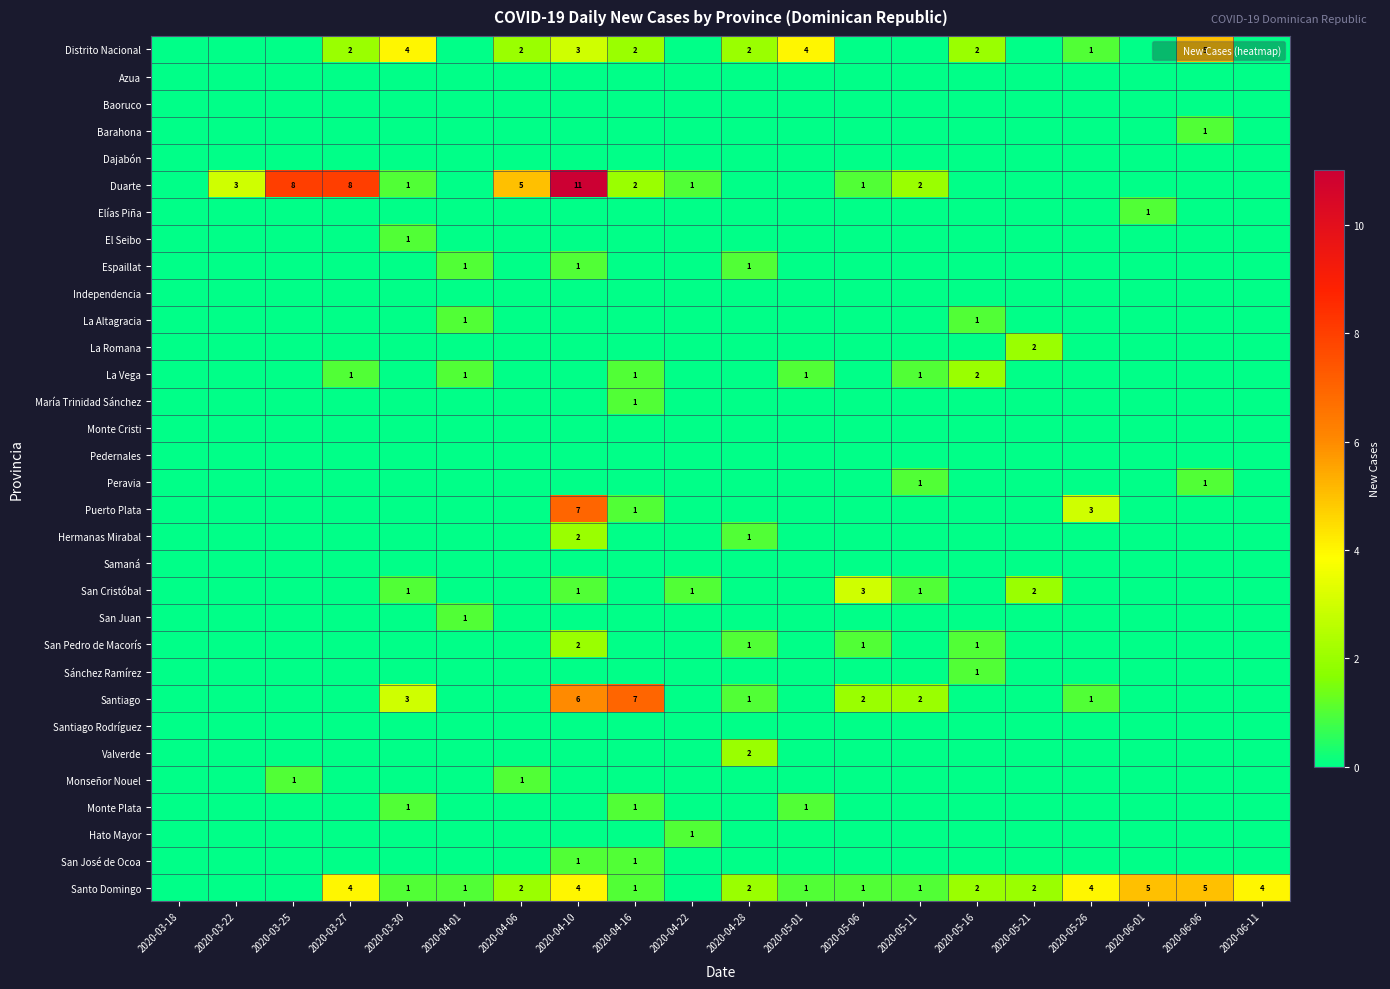

At which label does Monte Cristi reach its peak?

2020-03-18